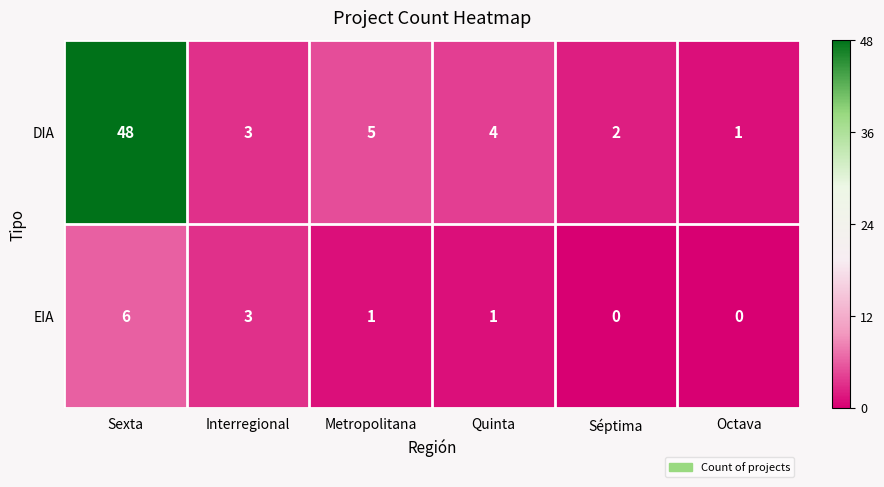

At which label is DIA closest to 24?

Metropolitana